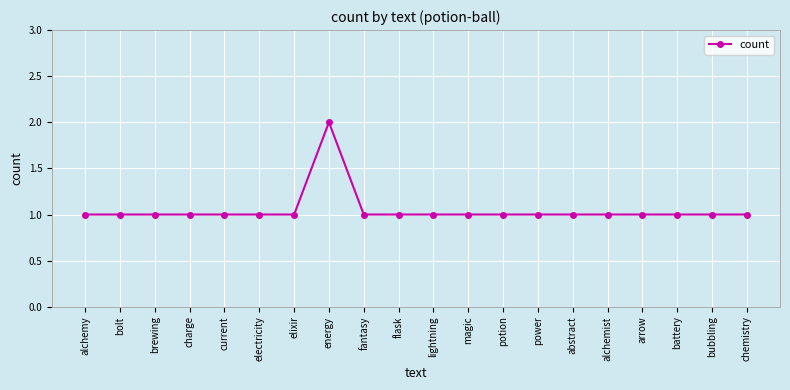

Reading left to right, list all the values displayed in this chart.

1	1	1	1	1	1	1	2	1	1	1	1	1	1	1	1	1	1	1	1